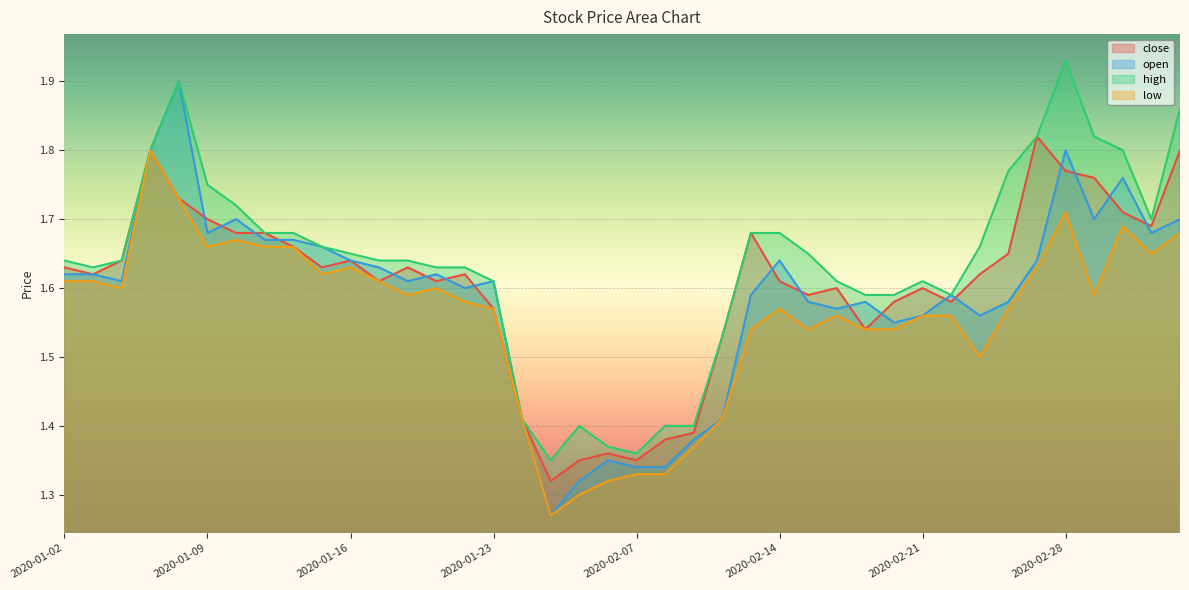

What is the label of the 34th point from the right?

2020-01-10